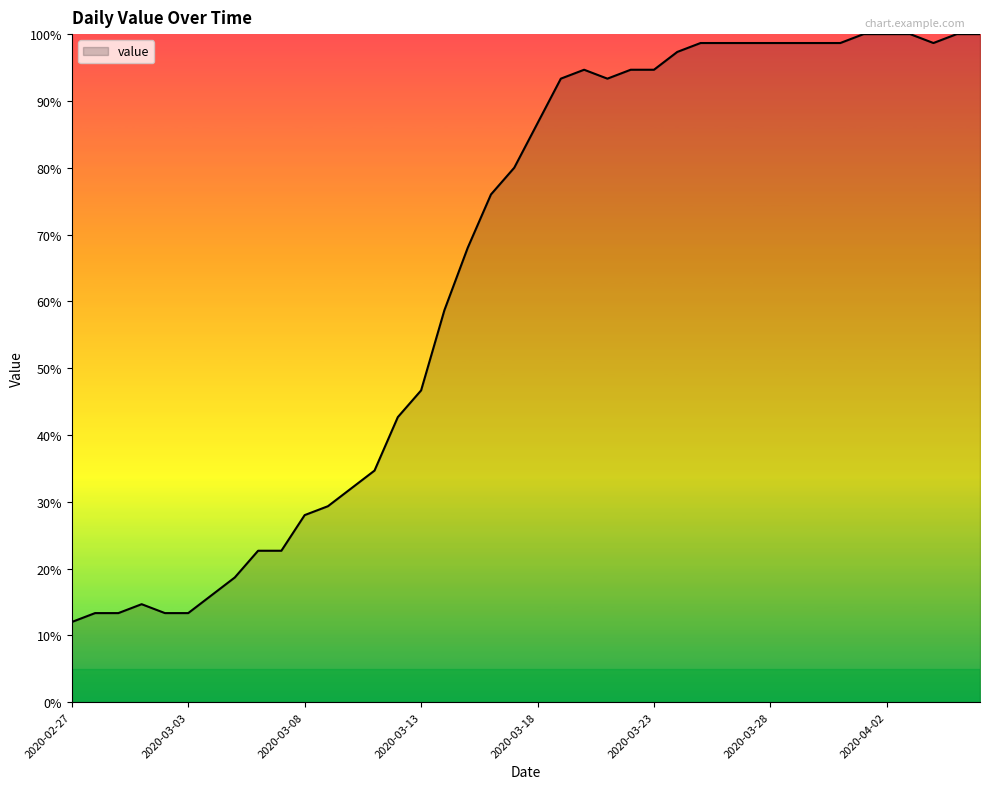

Does the chart have visible grid lines?

No